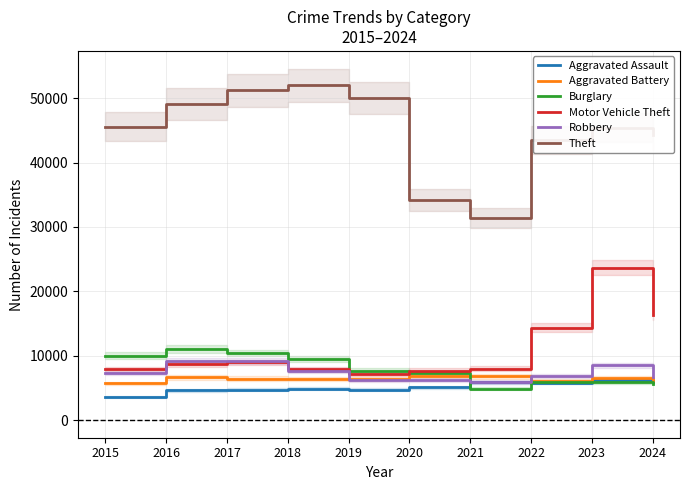

What is the lowest value of the Burglary series?

4879